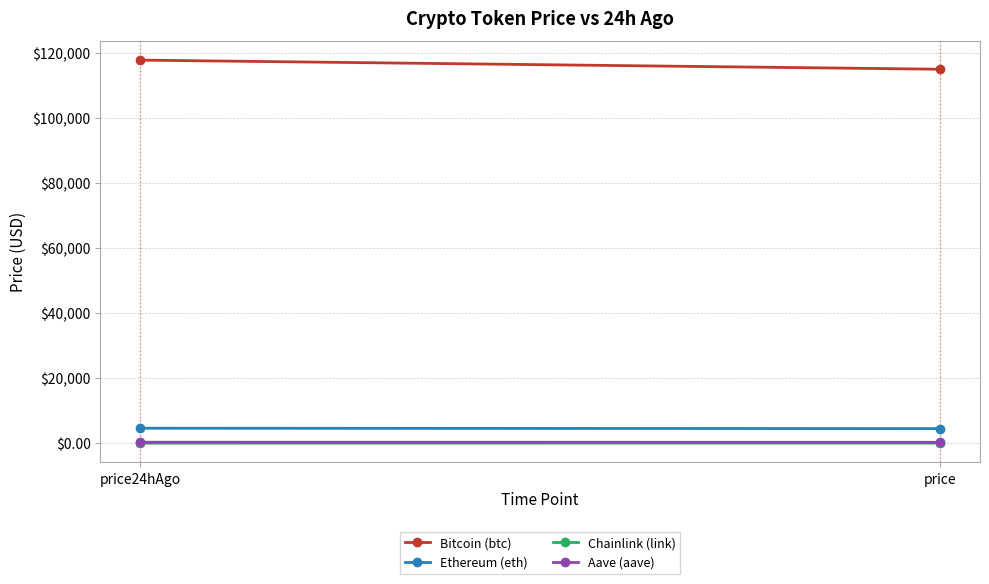

At how many categories does at least one series exceed 7252?

2